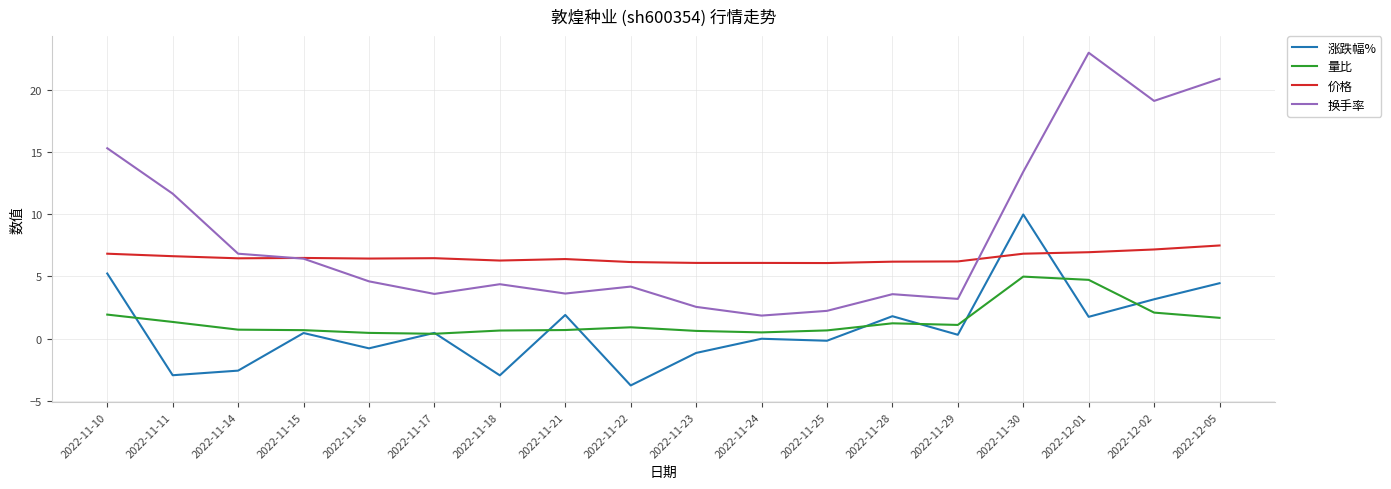

What is the spread (max minus min) of values at 2022-11-11?

14.6